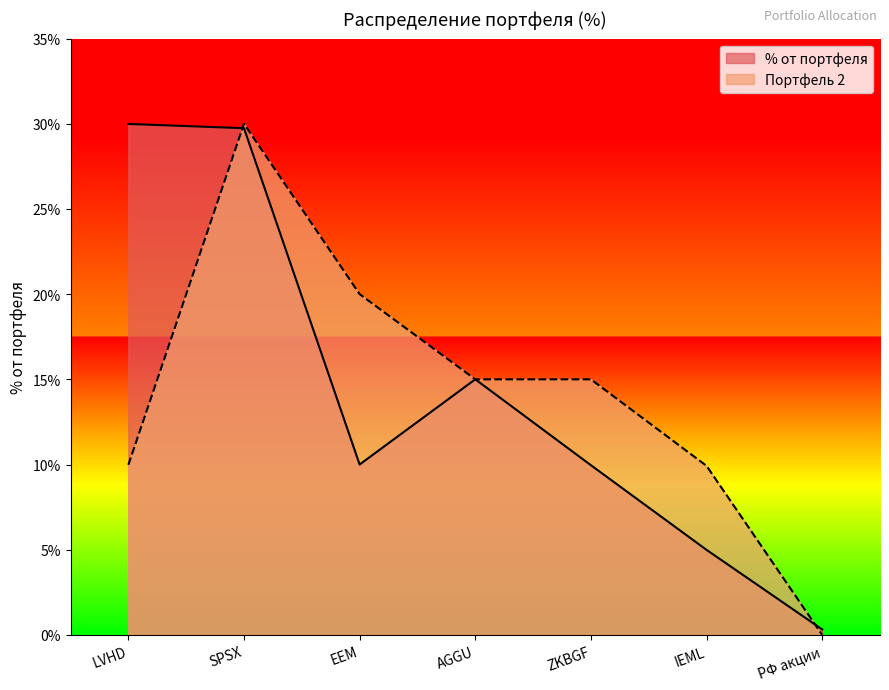

Reading left to right, transcribe all the data shown in this chart.

% от портфеля: LVHD=30.0	SPSX=29.7	EEM=10.0	AGGU=15.0	ZKBGF=10.0	IEML=5.0	РФ акции=0.3
Портфель 2: LVHD=10.0	SPSX=30.0	EEM=20.0	AGGU=15.0	ZKBGF=15.0	IEML=9.9	РФ акции=0.0